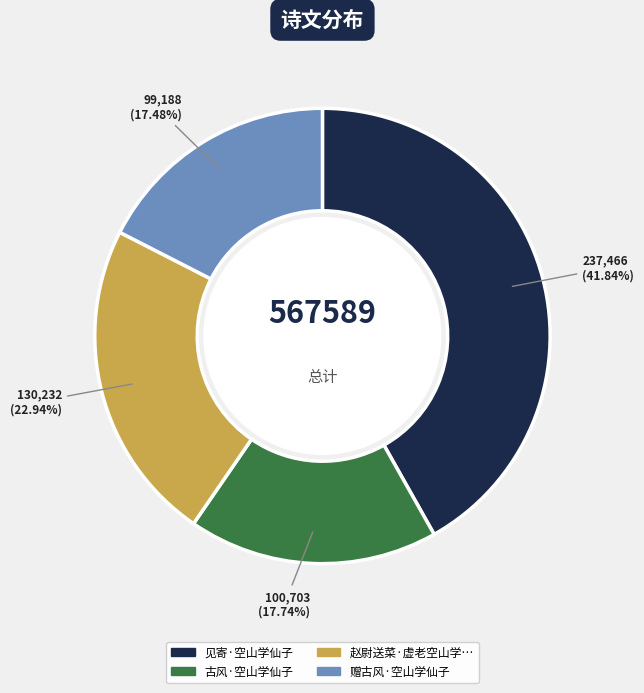

Is there any slice that represents more than half of the pie?

No